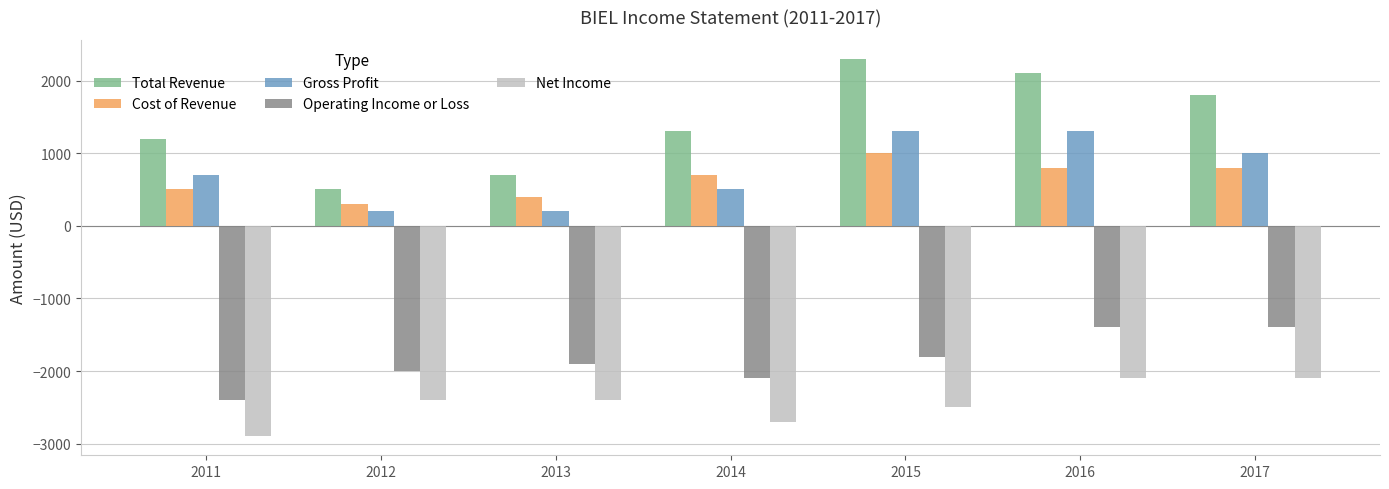

Reading left to right, what are all the values shown in this chart?

Total Revenue: 1200	500	700	1300	2300	2100	1800
Cost of Revenue: 500	300	400	700	1000	800	800
Gross Profit: 700	200	200	500	1300	1300	1000
Operating Income or Loss: -2400	-2000	-1900	-2100	-1800	-1400	-1400
Net Income: -2900	-2400	-2400	-2700	-2500	-2100	-2100